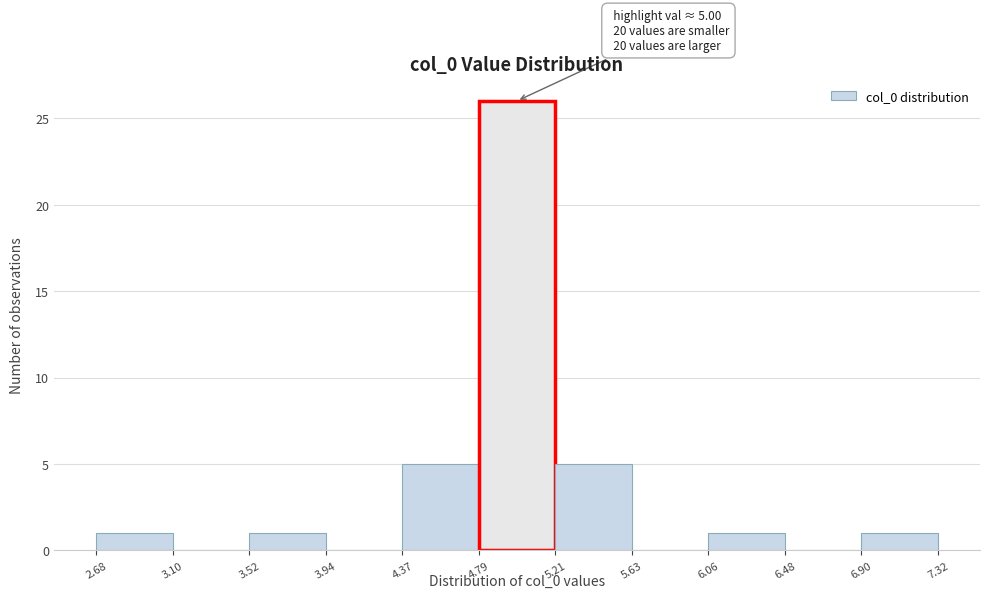

Over which range of the x-axis is the bar tallest?

4.79 to 5.21